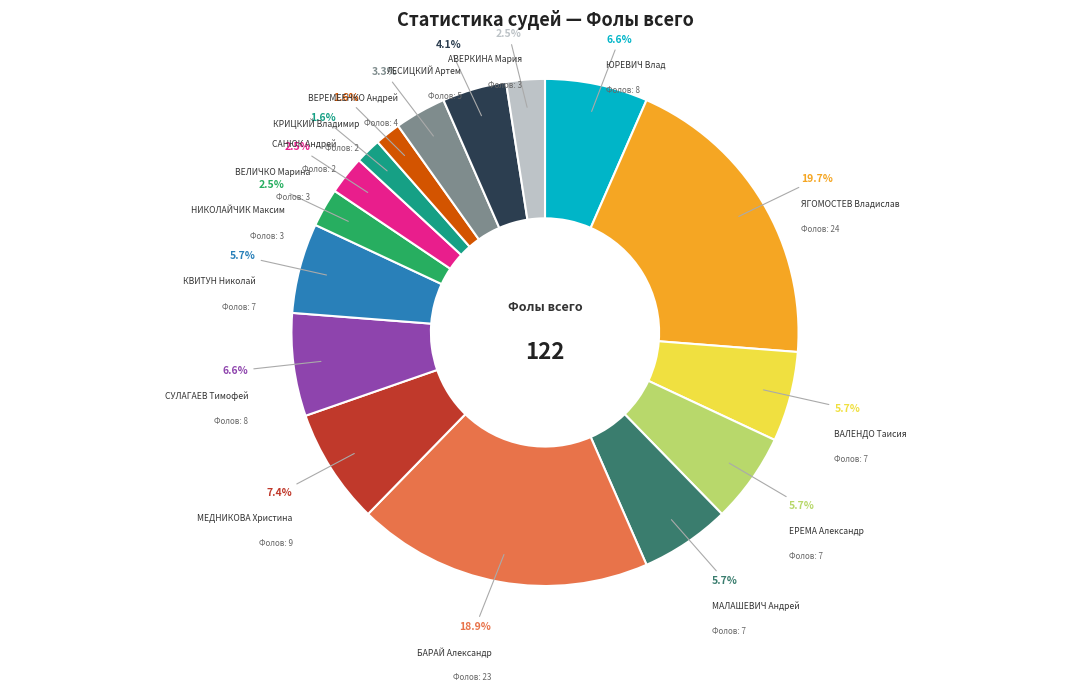

Is there any slice that represents more than half of the pie?

No